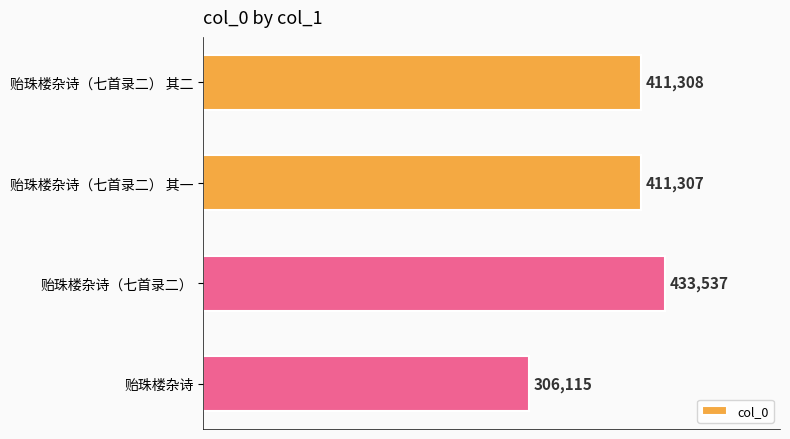

Reading bottom to top, transcribe all the data shown in this chart.

306115	433537	411307	411308